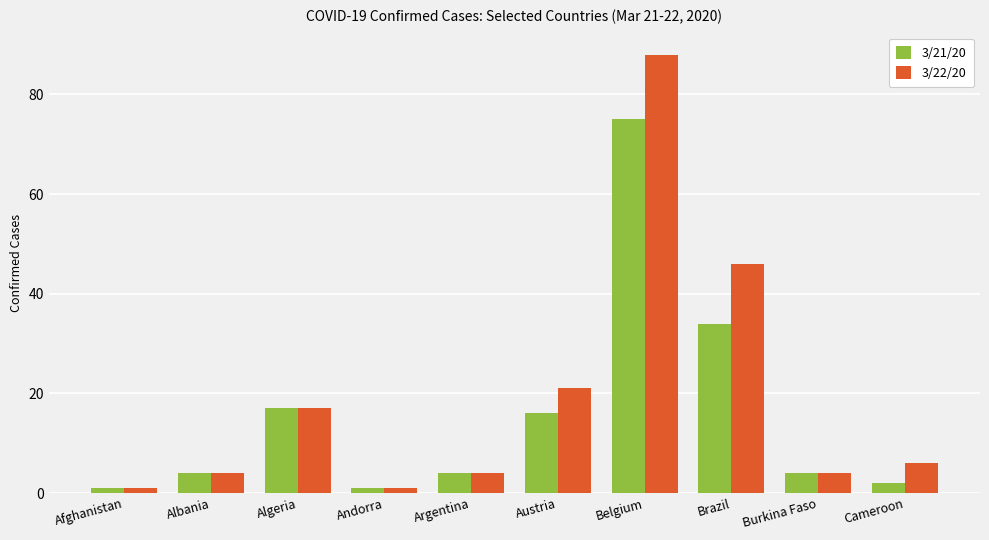

Which series changed the most between Argentina and Austria?

3/22/20